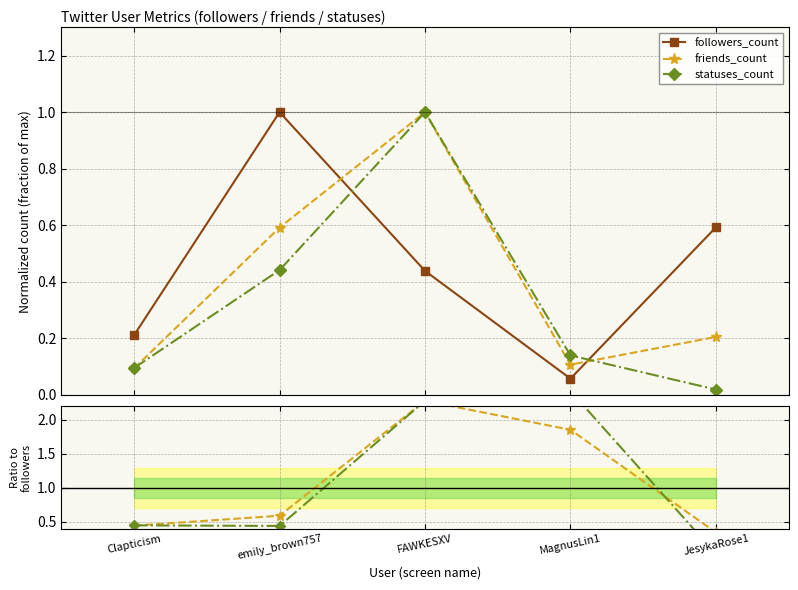

What is the sum of the friends_count values at FAWKESXV and emily_brown757?

1.6